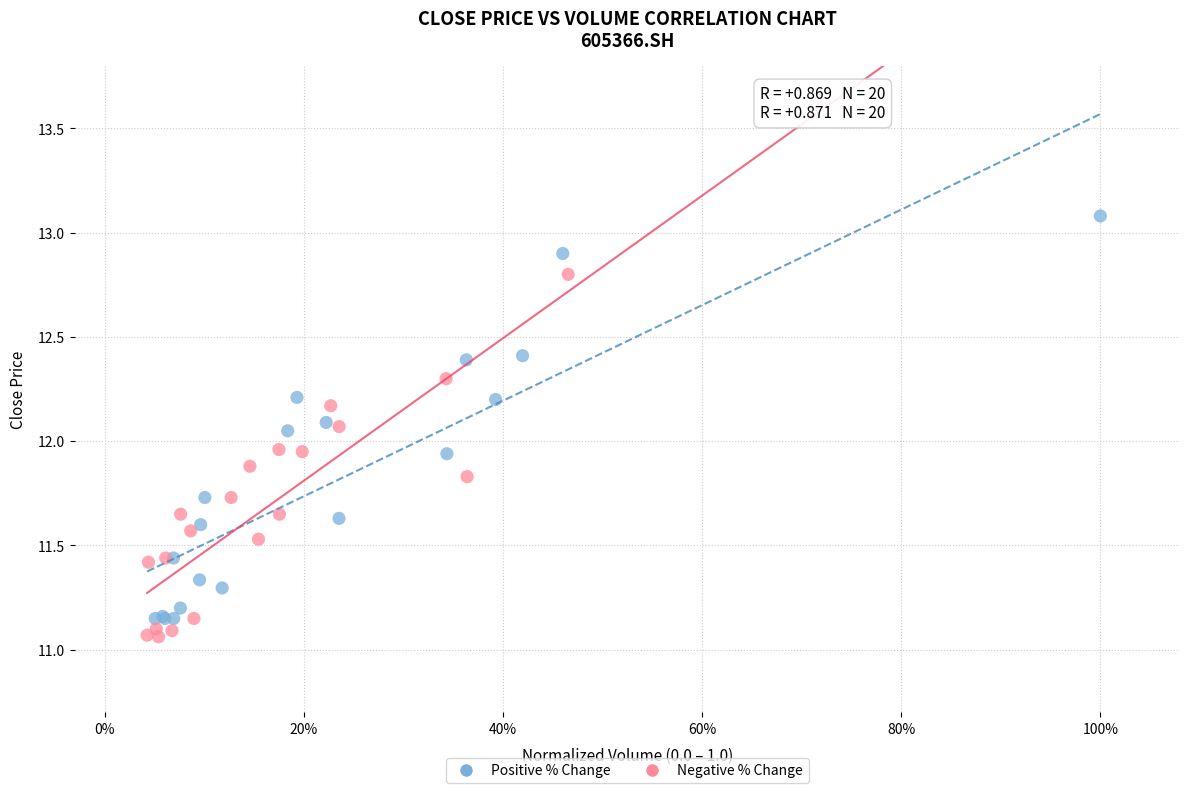

Which series contains the highest Y value?

Positive % Change